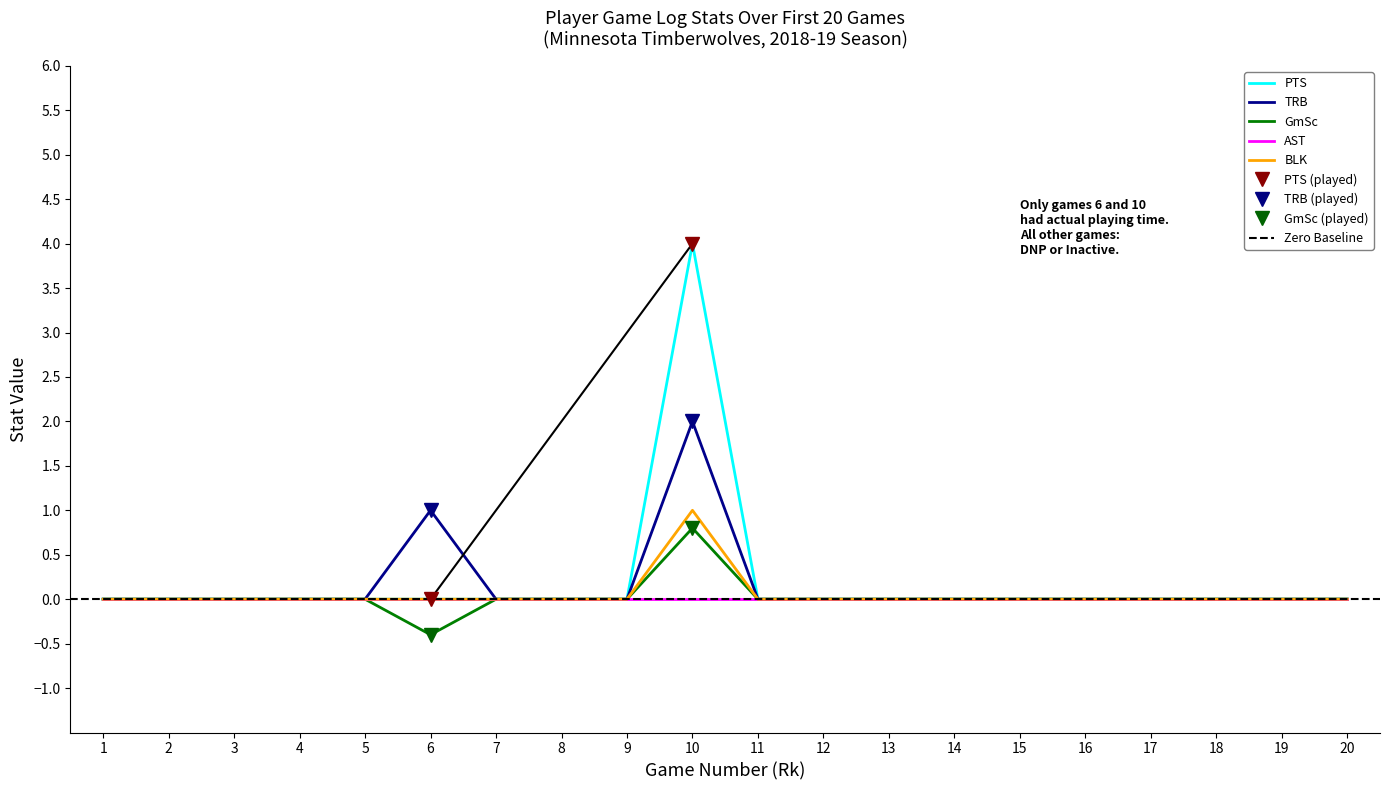

How many negative values does the GmSc series have?

1